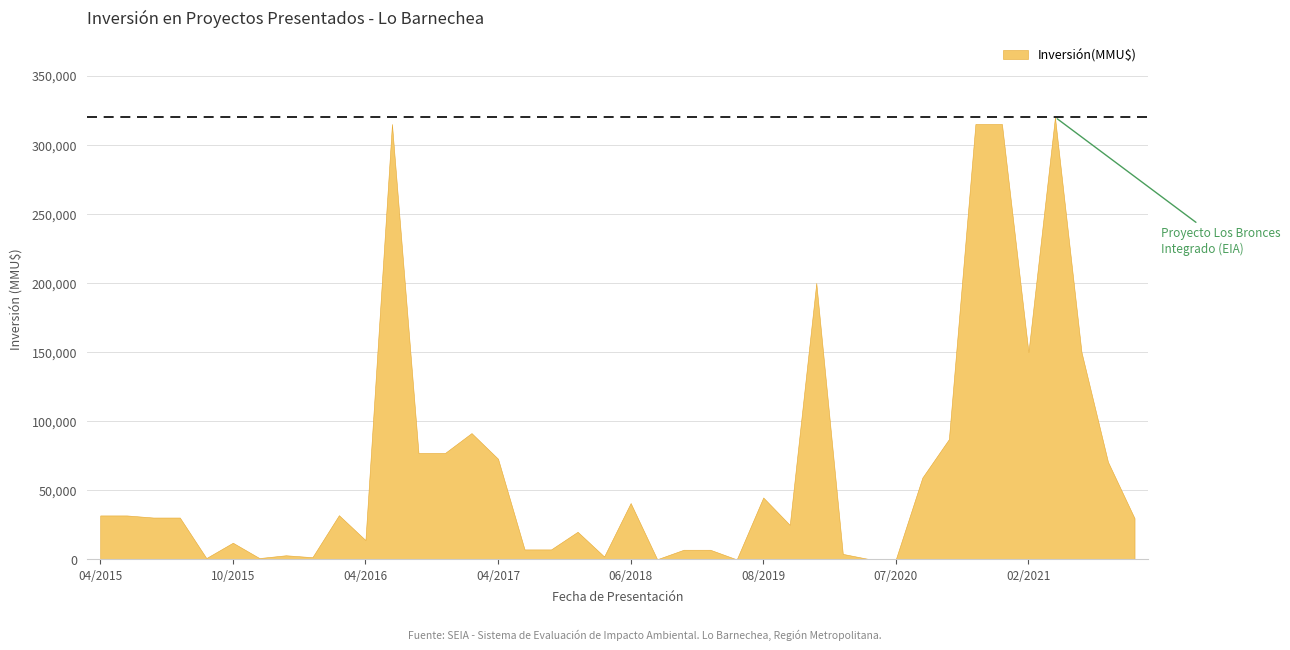

Rank the categories by value from lowest to highest.

26/07/2019, 20/06/2018, 02/07/2020, 01/06/2020, 20/11/2015, 20/10/2015, 19/01/2016, 25/04/2018, 22/12/2015, 27/01/2020, 30/01/2019, 14/01/2019, 06/06/2017, 23/05/2017, 29/10/2015, 11/04/2016, 20/06/2017, 07/01/2020, 26/07/2022, 14/05/2015, 24/04/2015, 22/04/2015, 10/04/2015, 10/03/2016, 12/06/2018, 19/08/2019, 10/08/2020, 31/12/2021, 12/04/2017, 27/10/2016, 20/07/2016, 03/11/2020, 24/02/2017, 10/06/2021, 05/02/2021, 07/01/2020, 07/01/2021, 04/12/2020, 17/06/2016, 07/05/2021